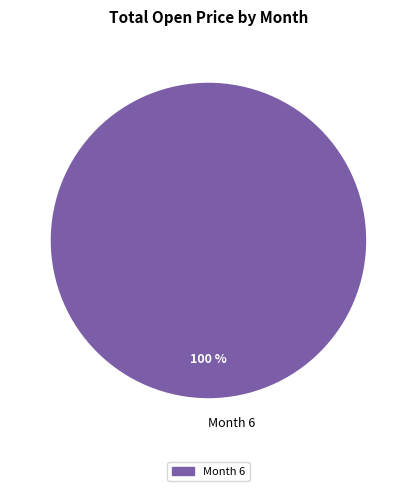

Does any single category account for the majority?

Yes